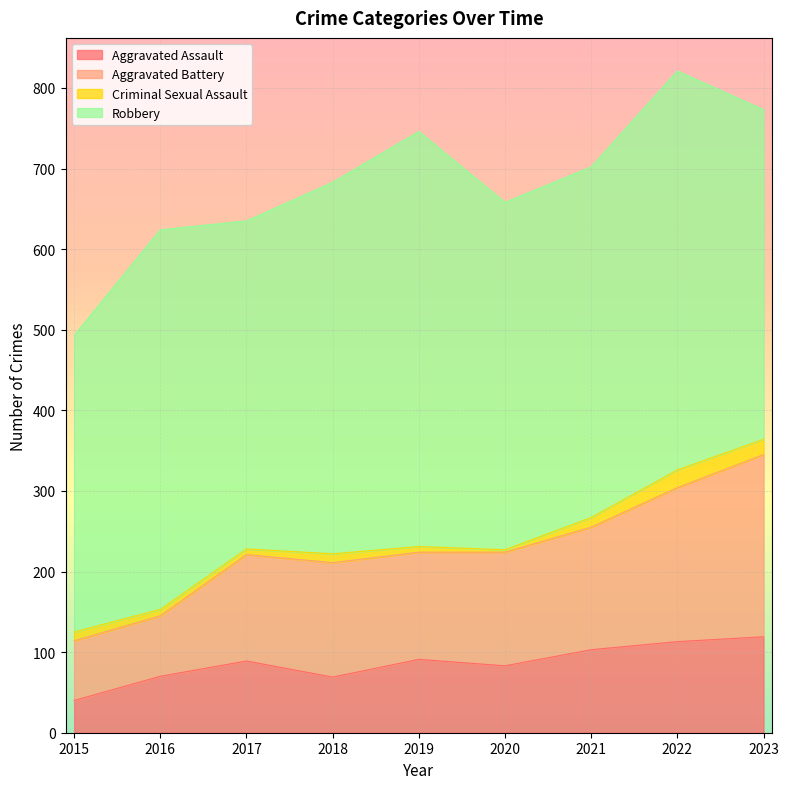

True or false: Aggravated Assault has a value of 83 at 2020.

True